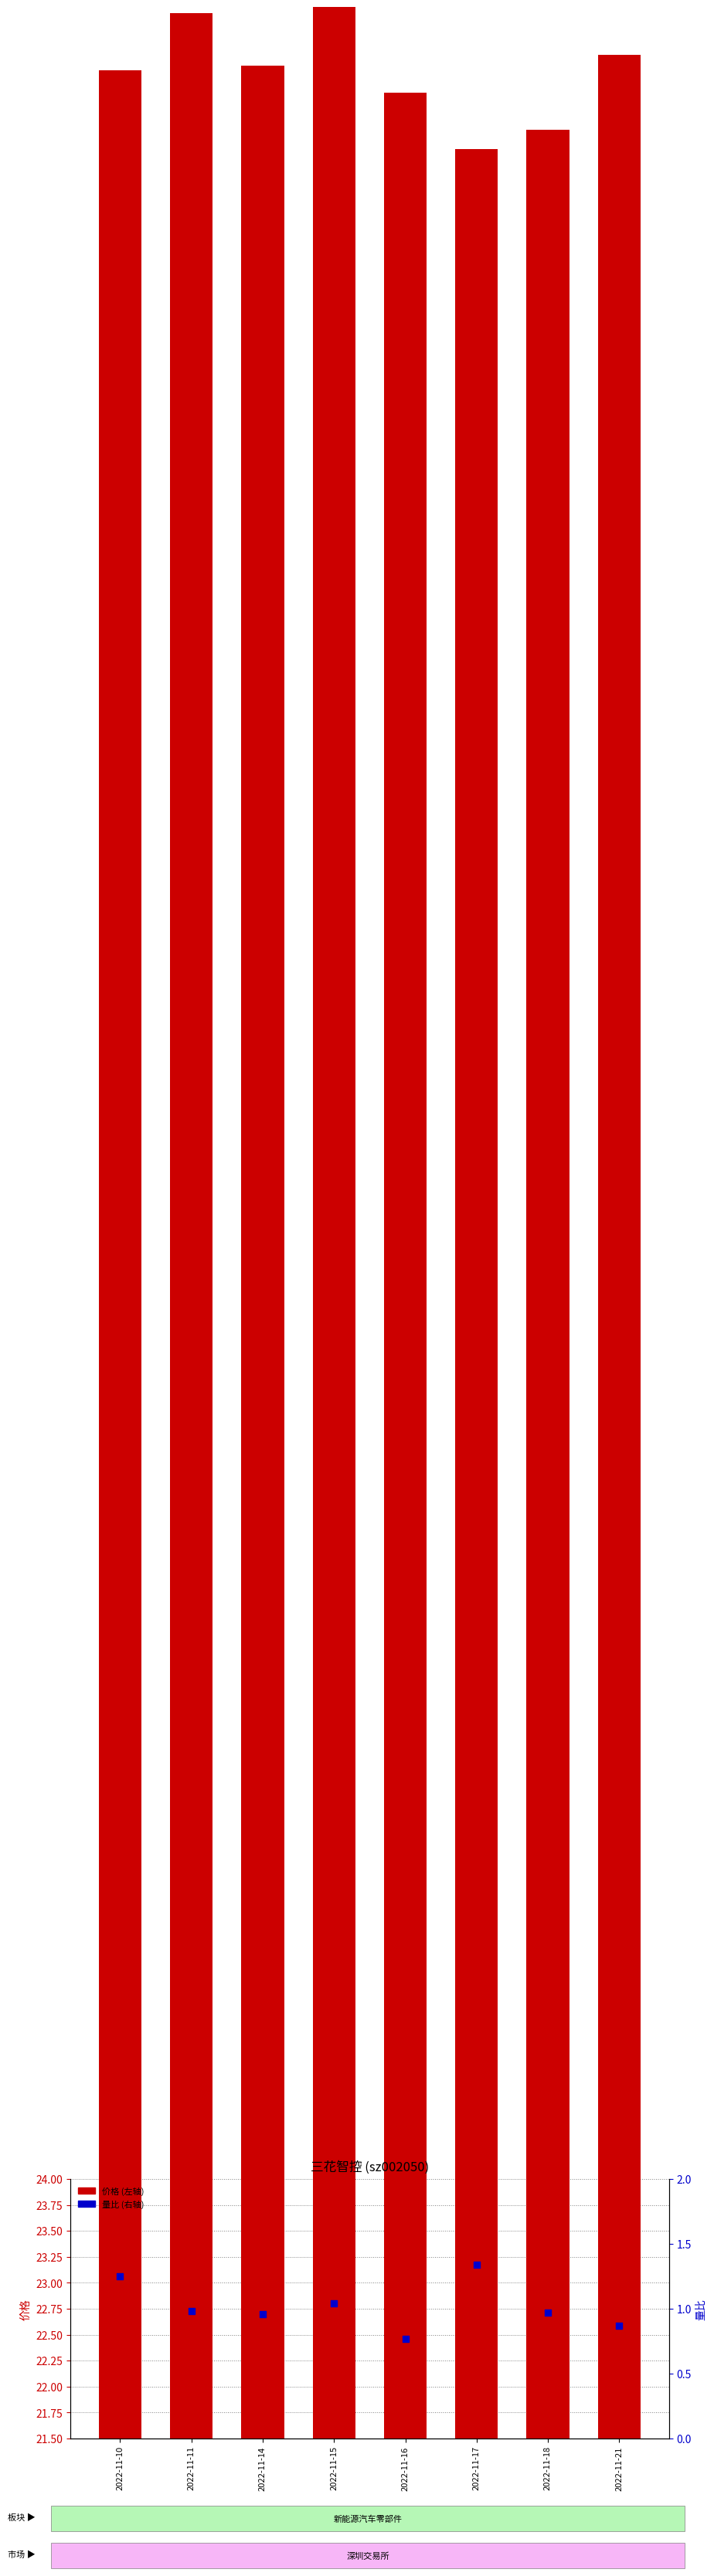

At how many categories does at least one series exceed 19?

8